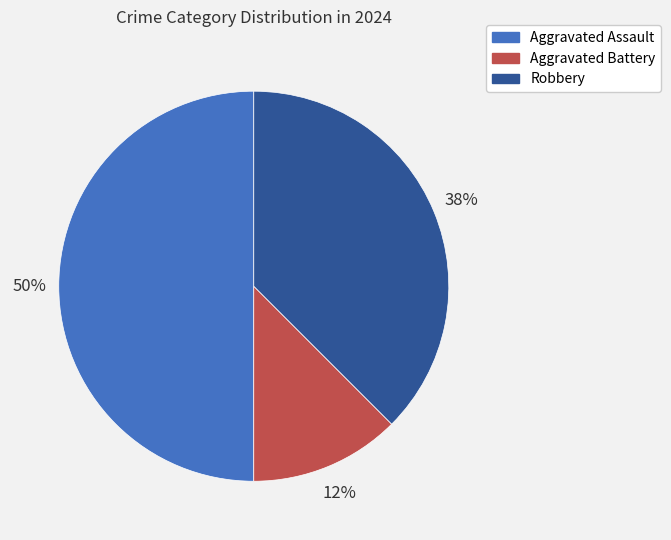

How many segments does this pie chart have?

3